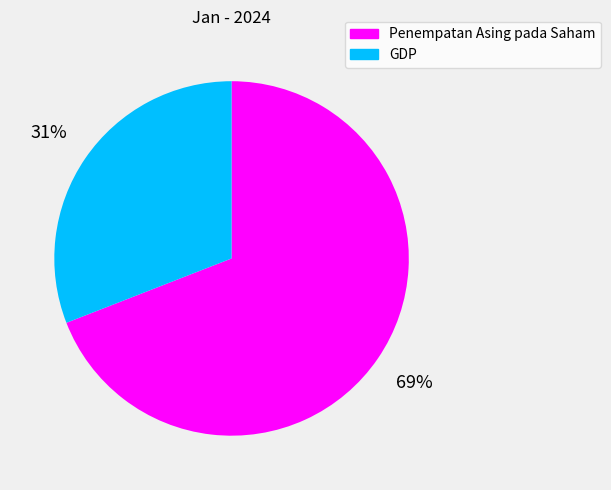

To the nearest percent, what is the difference between the largest and smallest slice percentages?

38%